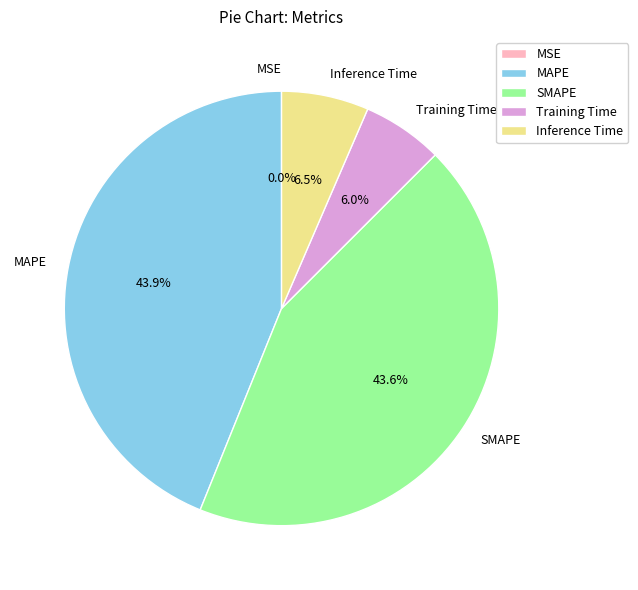

Which has a higher value, SMAPE or Training Time?

SMAPE